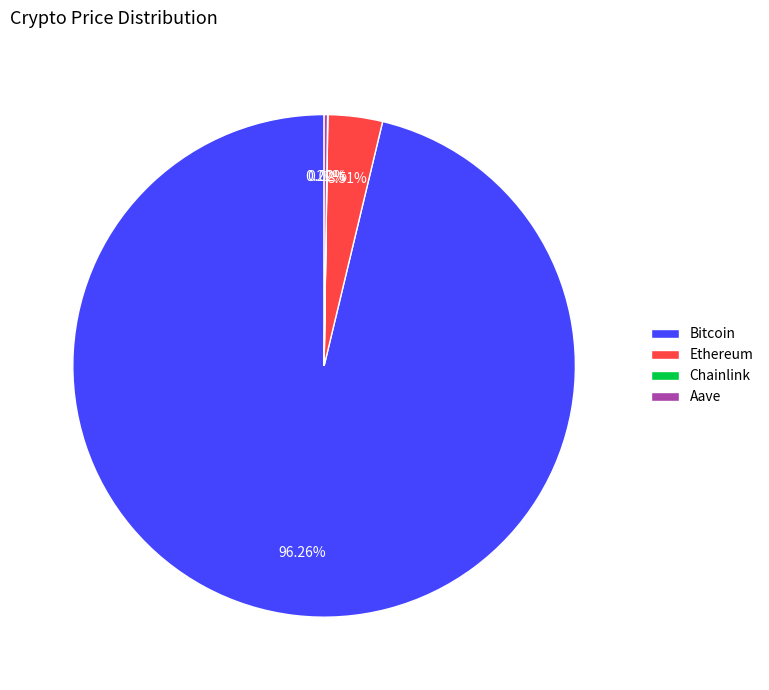

Is Bitcoin the majority of the pie?

Yes